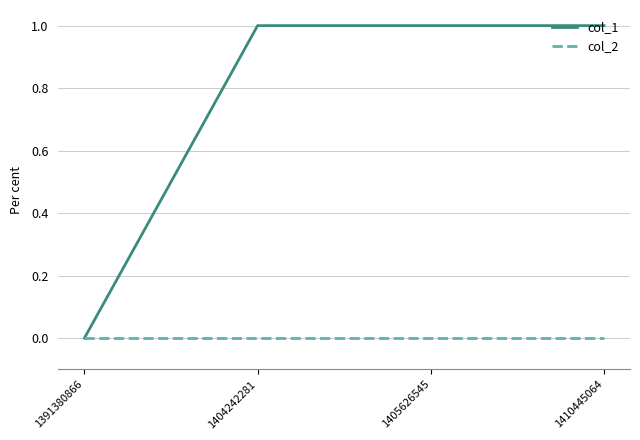

Reading left to right, what are all the values shown in this chart?

col_1: 0	1	1	1
col_2: 0	0	0	0